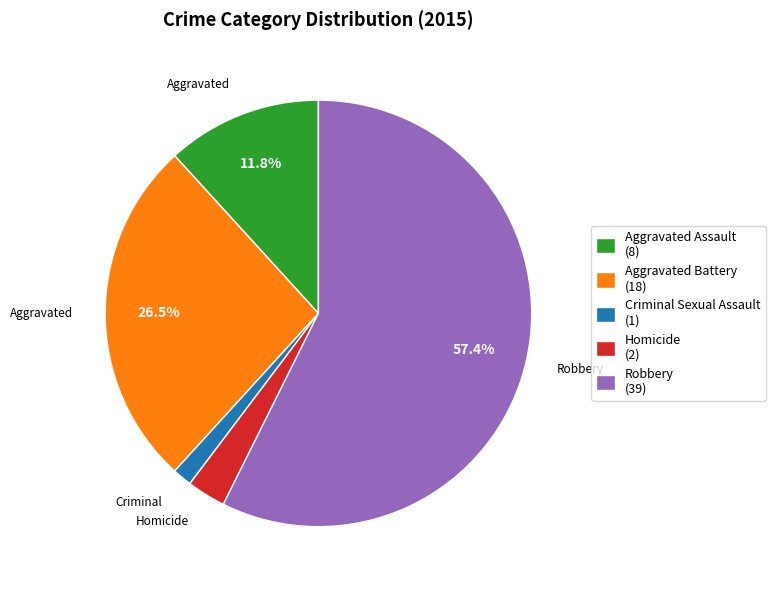

What is the ratio of the value at Robbery (39) to the value at Aggravated Battery (18)?

2.2